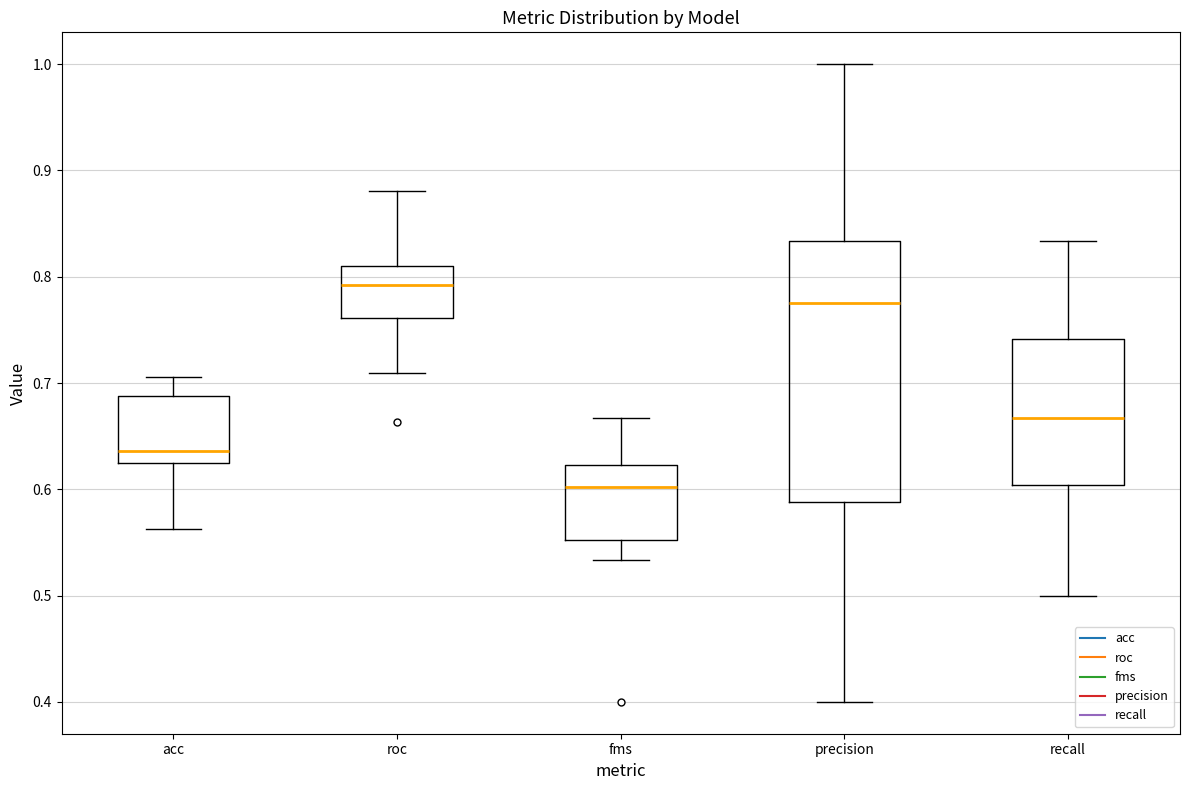

Where does the lower whisker of the box for acc end on the y-axis? The values are not printed on the chart, so give them approximately, as read against the axis.

0.56